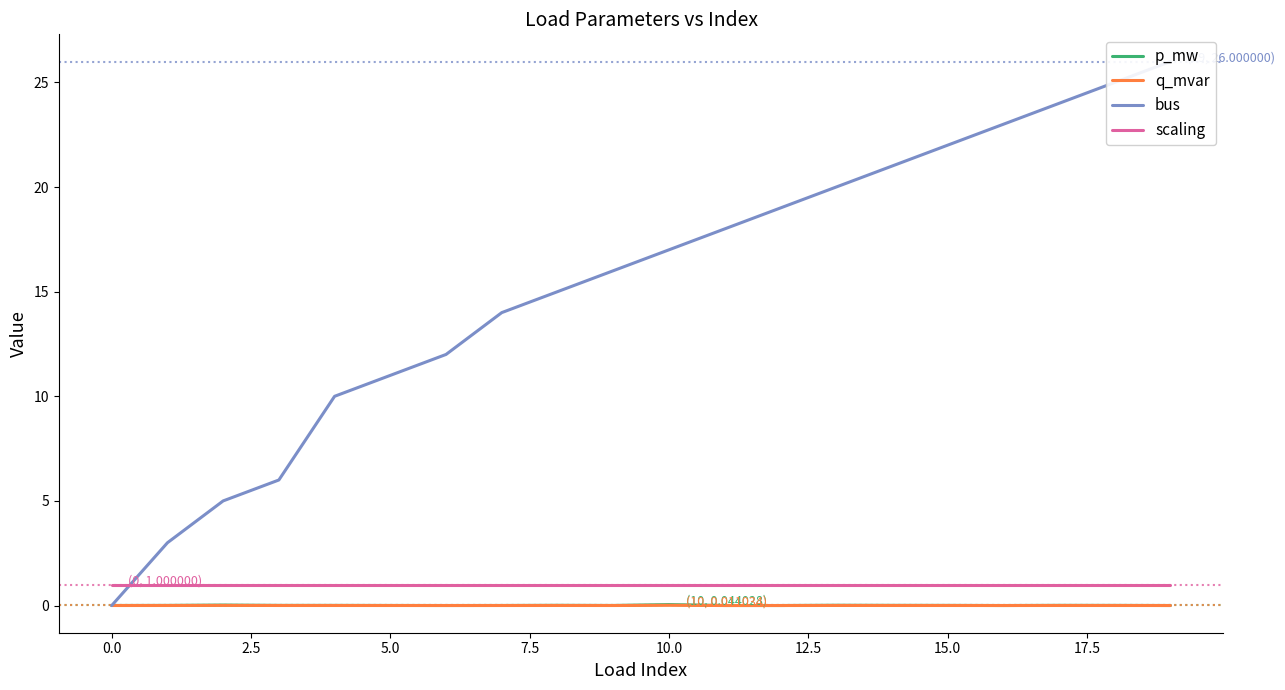

What is the label of the 6th point from the right?

14